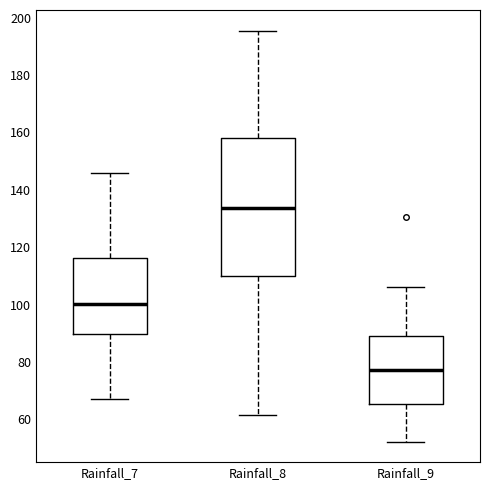

Which box's median line is the lowest?

Rainfall_9